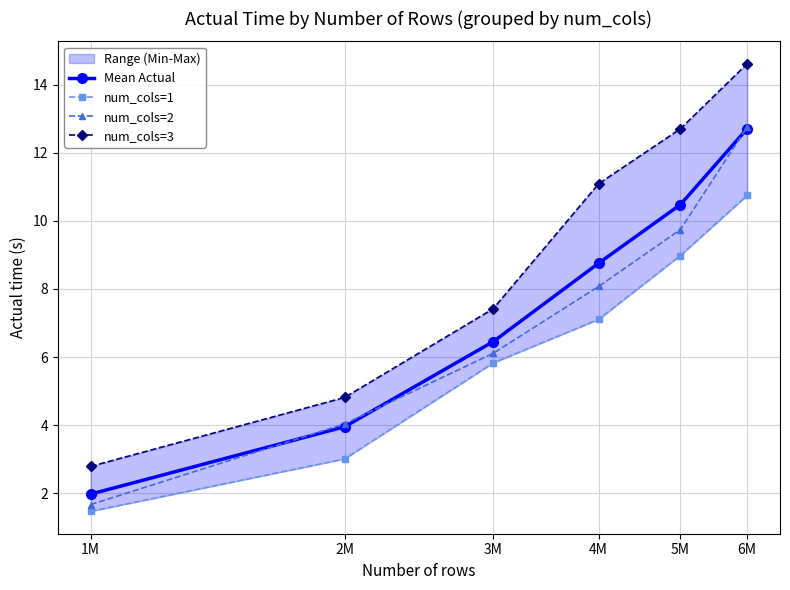

Between 6M and 4M, which is larger?

6M